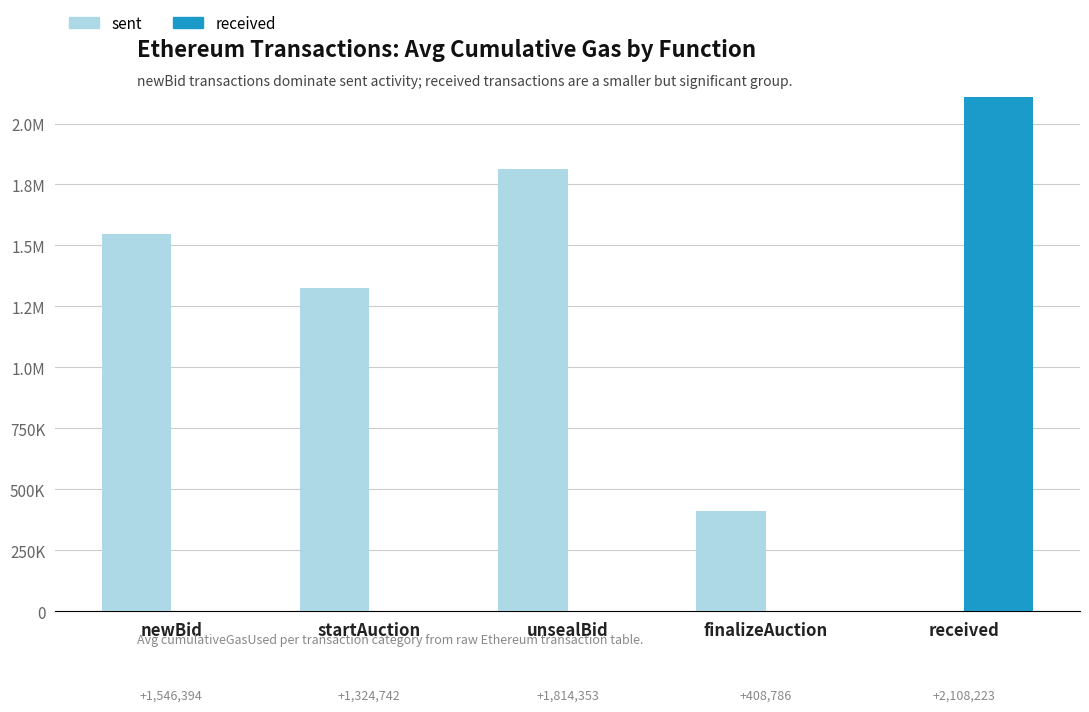

What are all the series names shown in the legend?

sent, received